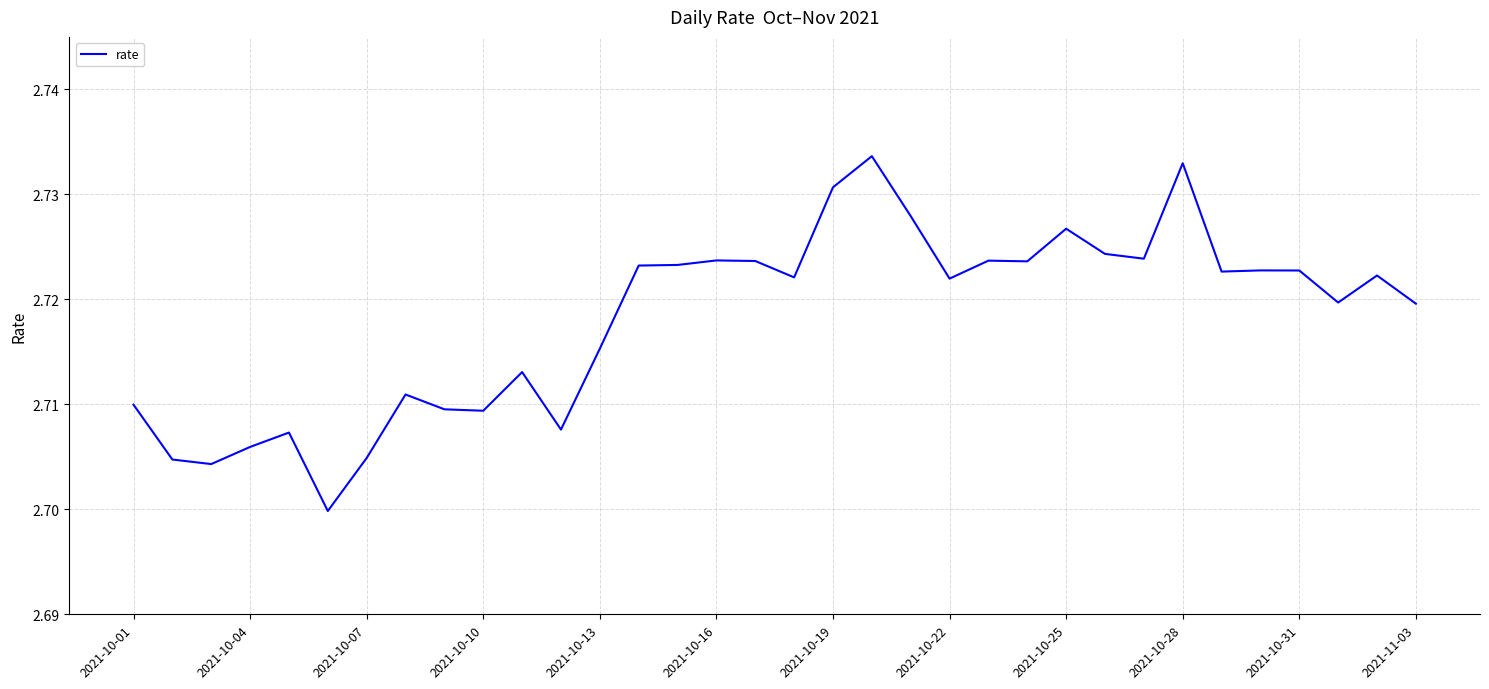

True or false: the data has more than 2 interior local peaks.

True